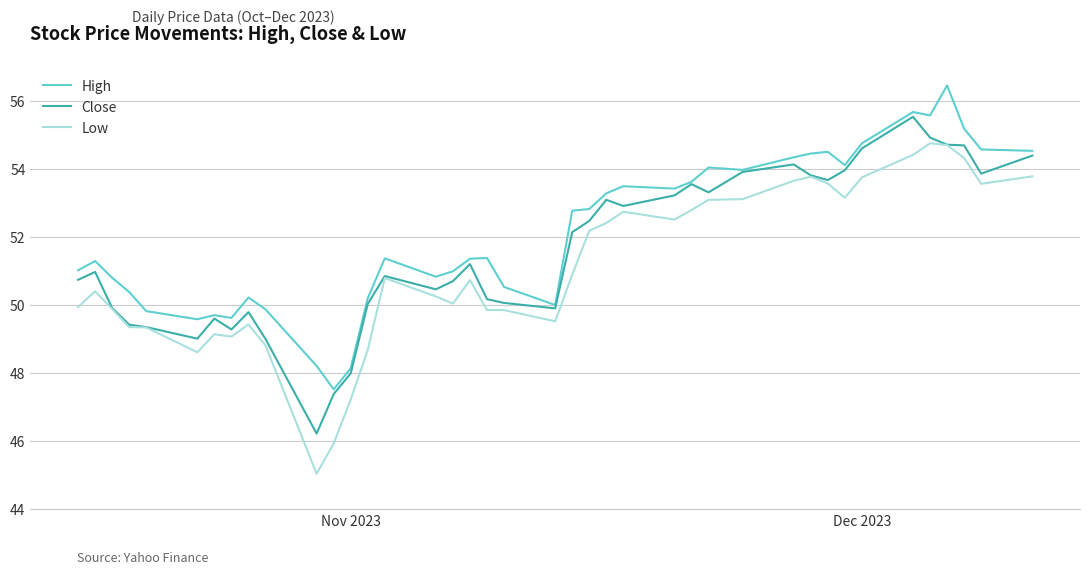

True or false: High and Low cross at least once.

False